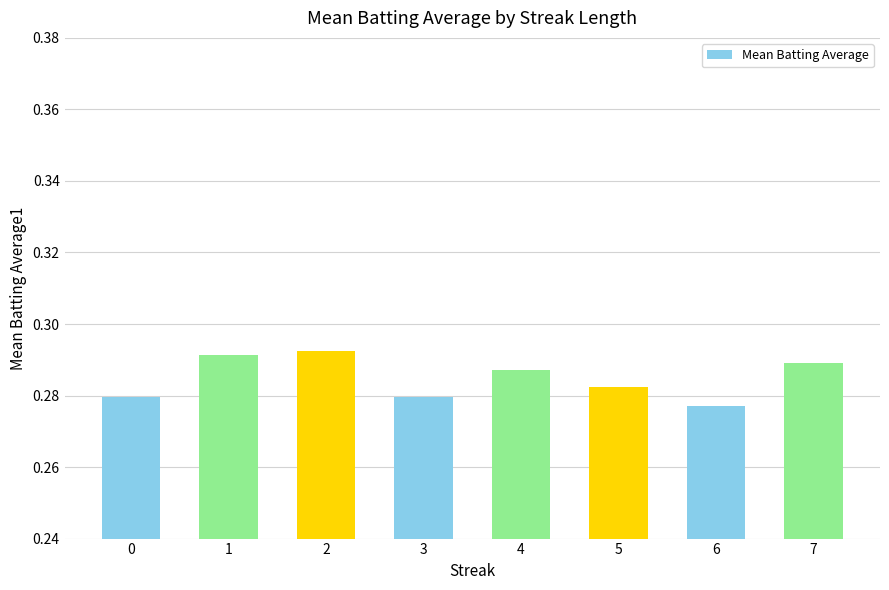

Count the values in the range 0 to 1.

8